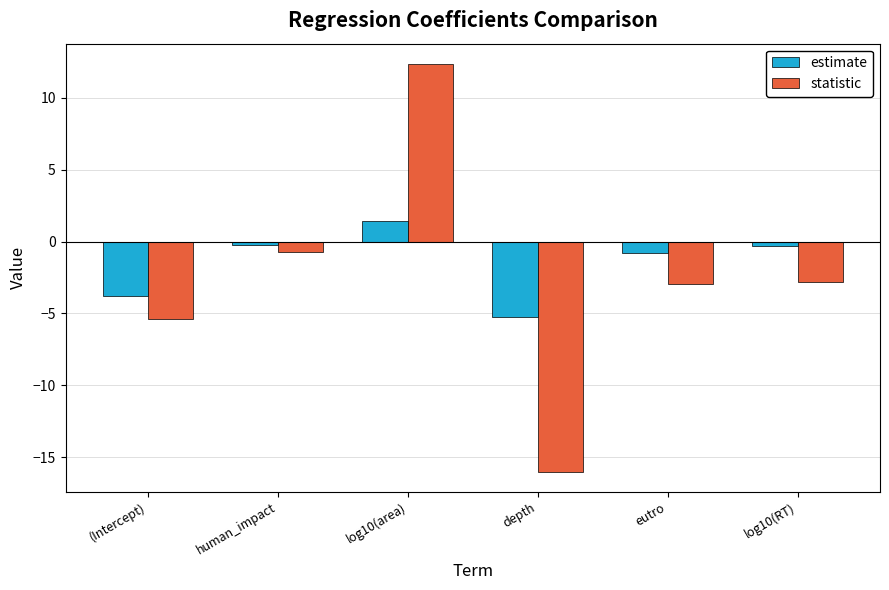

How many negative values does the estimate series have?

5